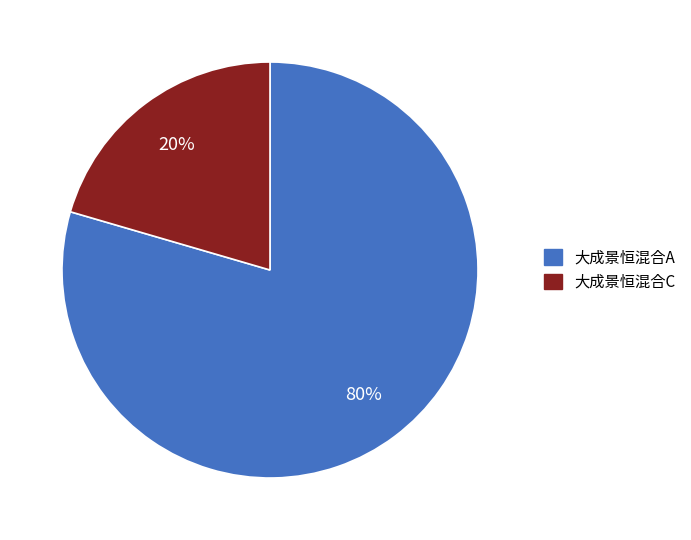

Is it true that 大成景恒混合C is 33% of the pie?

False